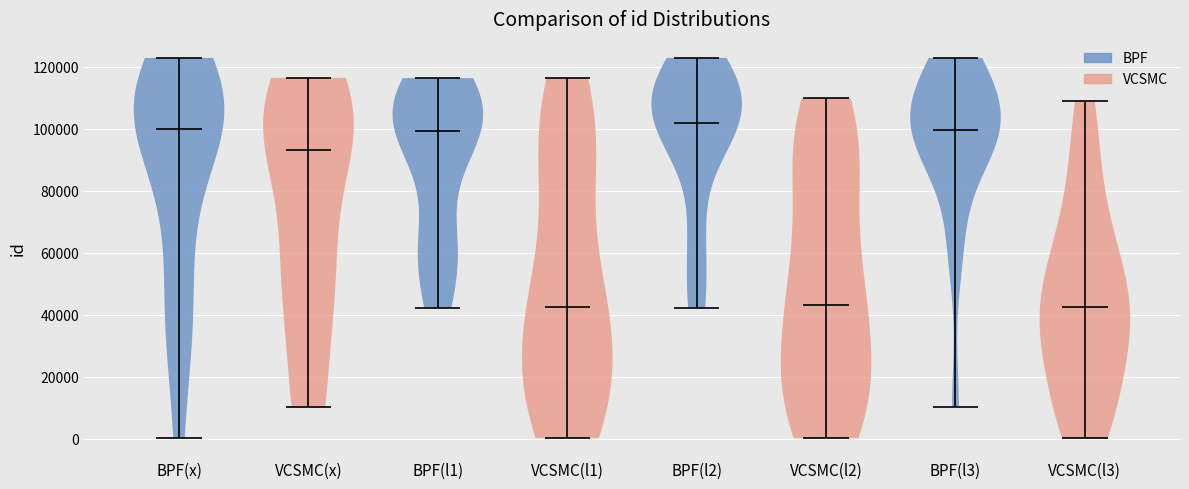

Reading left to right, read every violin against the y-axis: where its median line is, and the lowest and highest points it reaches. The values are not printed on the chart, so give them approximately, as read against the axis.

BPF(x): median line 100000, lowest point 0, highest point 122000
VCSMC(x): median line 94000, lowest point 10000, highest point 116000
BPF(l1): median line 100000, lowest point 42000, highest point 116000
VCSMC(l1): median line 42000, lowest point 0, highest point 116000
BPF(l2): median line 102000, lowest point 42000, highest point 122000
VCSMC(l2): median line 44000, lowest point 0, highest point 110000
BPF(l3): median line 100000, lowest point 10000, highest point 122000
VCSMC(l3): median line 42000, lowest point 0, highest point 110000